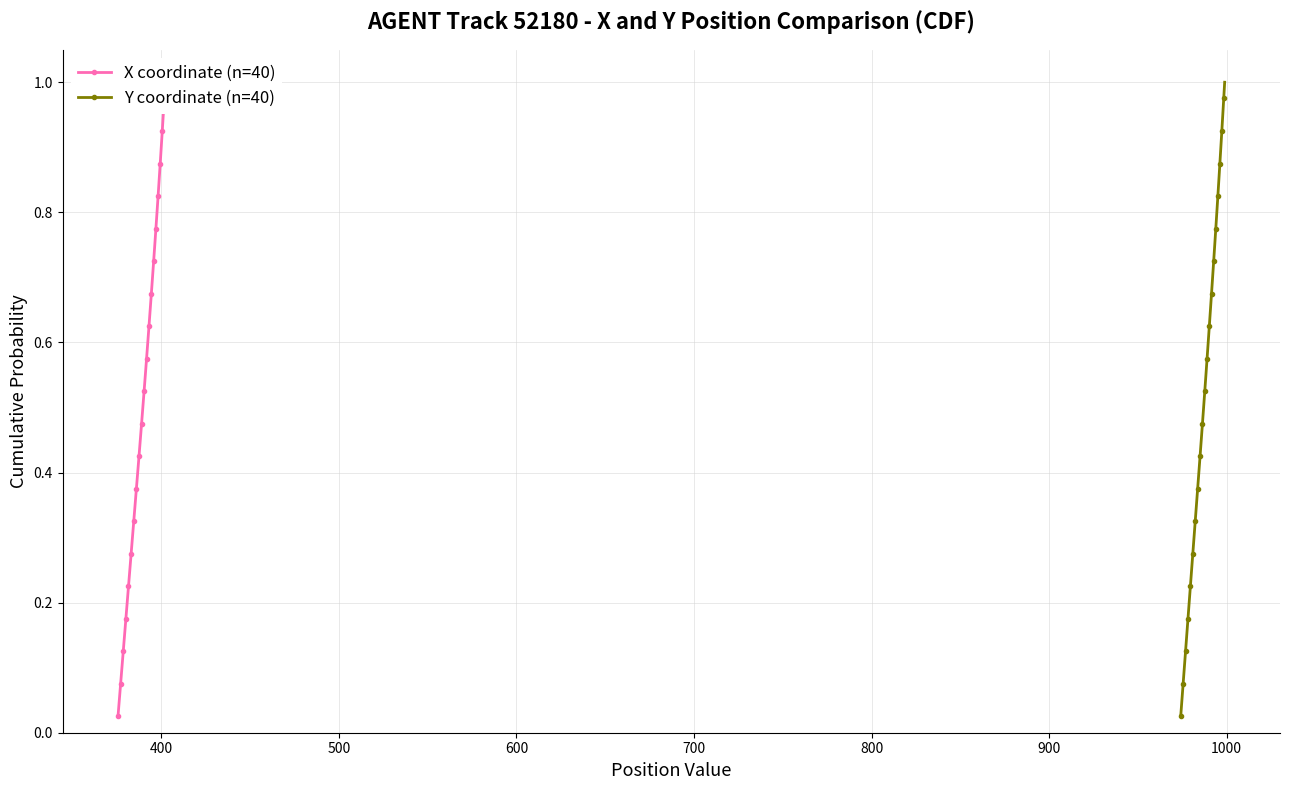

Which series has the largest total across all categories?

X coordinate (n=40)